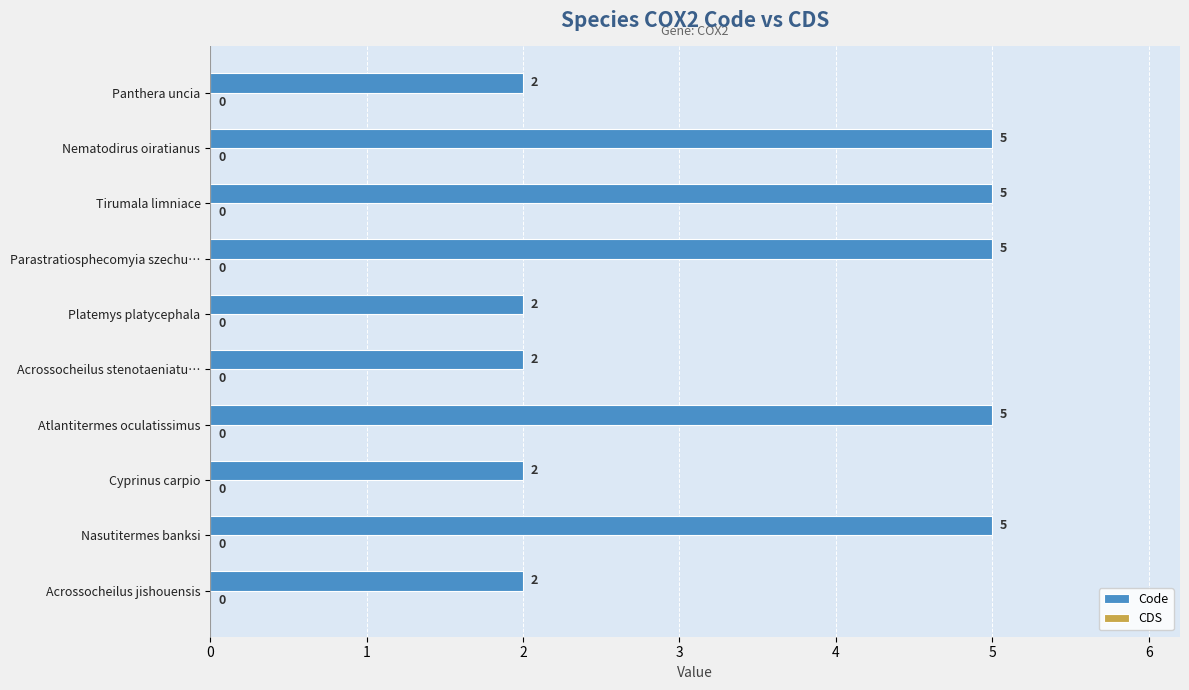

What is the change in value from Platemys platycephala to Tirumala limniace?

+3